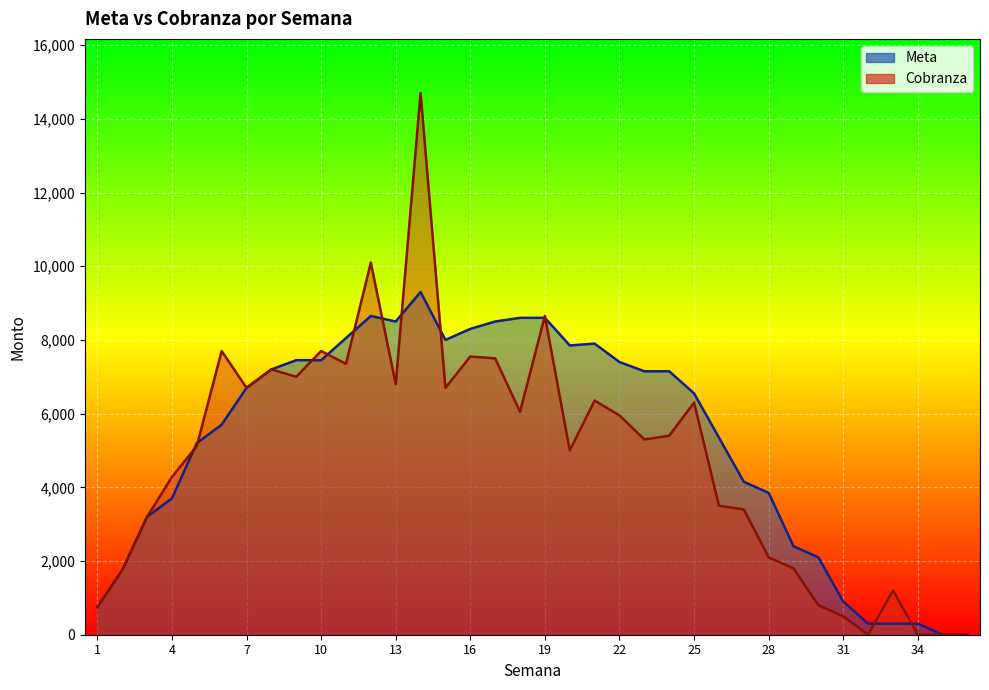

Where is the first local maximum for Meta?

12